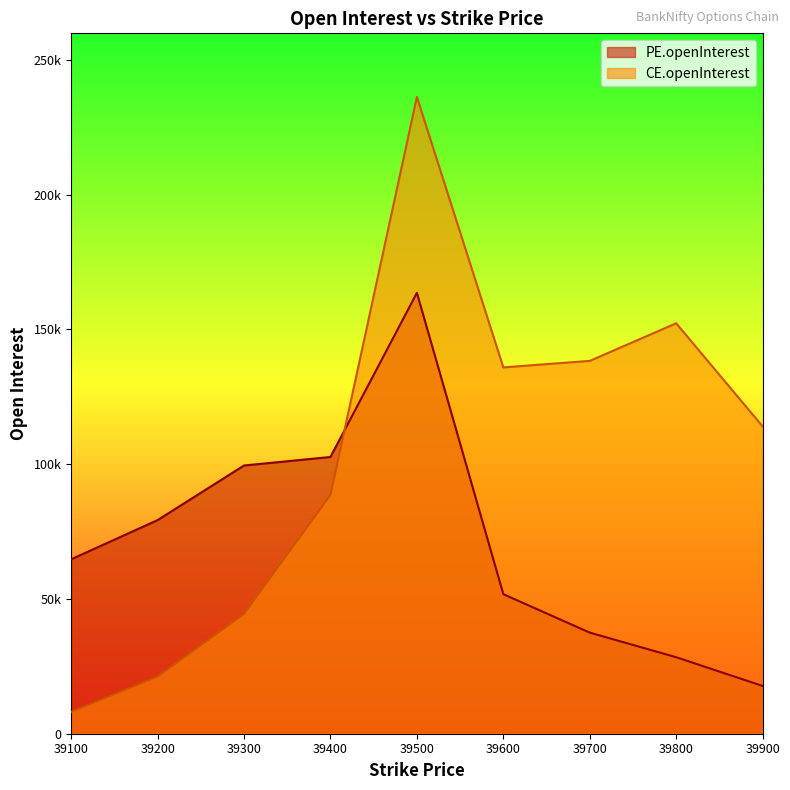

Is the value of CE.openInterest at 39900 greater than the value of PE.openInterest at 39200?

Yes